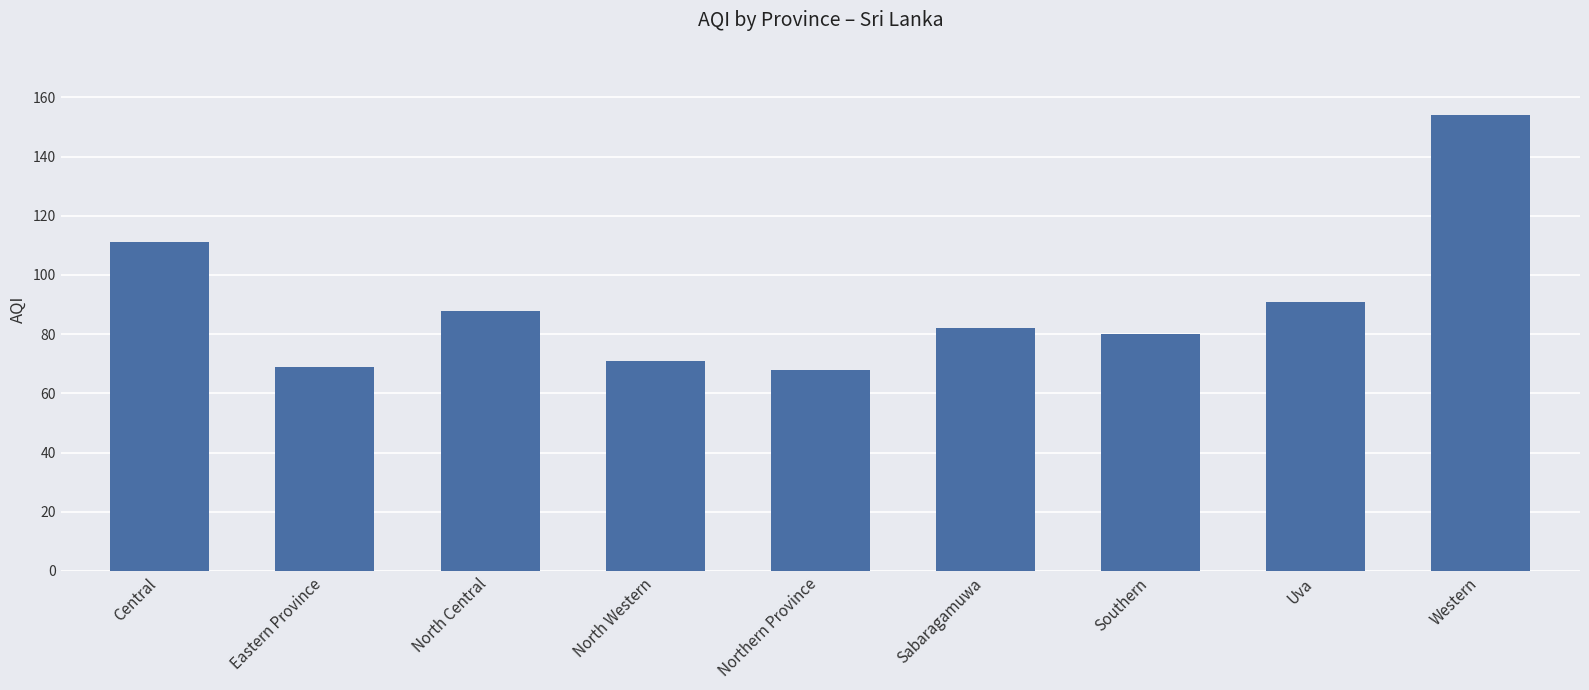

How many bars are there in total?

9